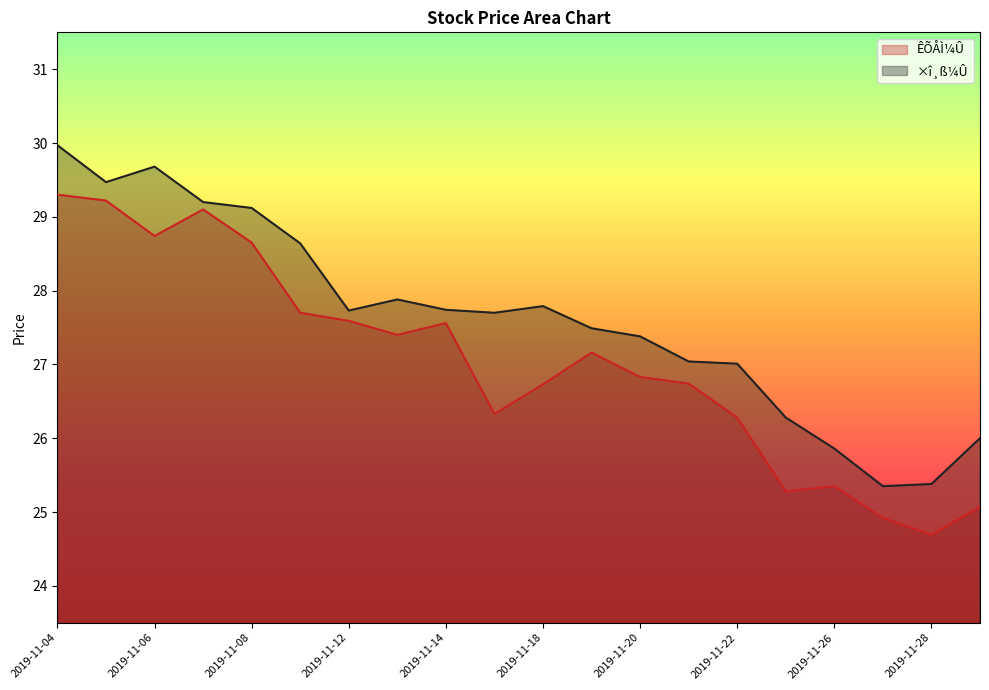

Which has a higher value, 2019-11-06 or 2019-11-22?

2019-11-06